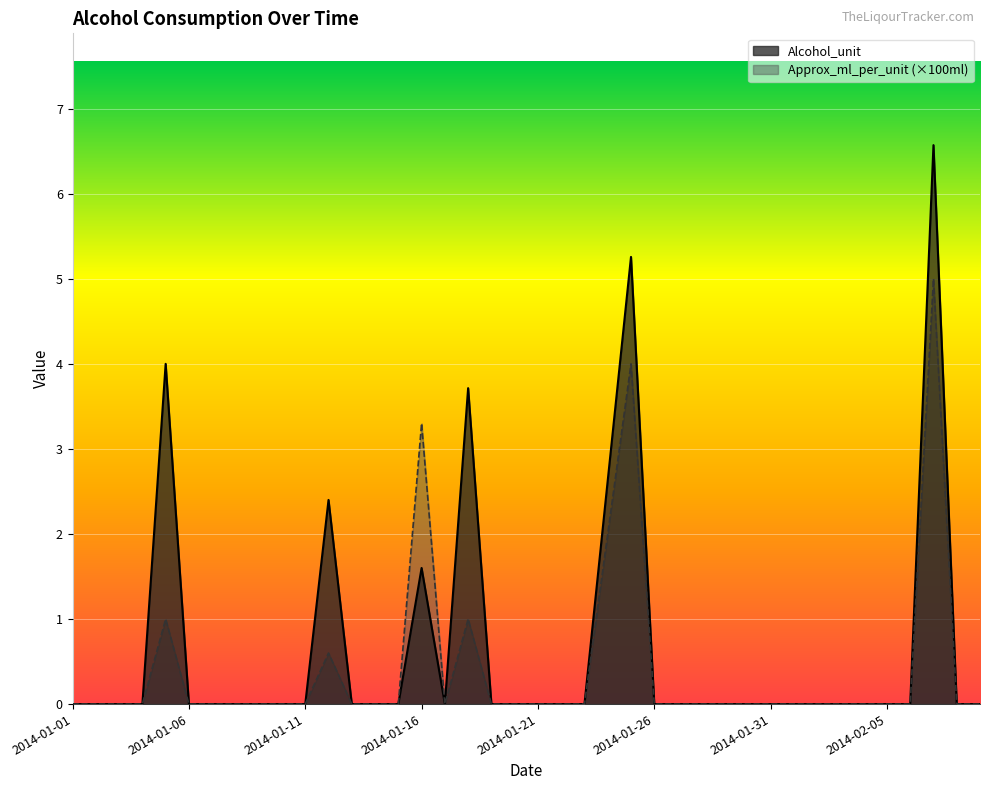

List the labels in order of Alcohol_unit value, smallest first.

2014-01-01, 2014-01-02, 2014-01-03, 2014-01-04, 2014-01-06, 2014-01-07, 2014-01-08, 2014-01-09, 2014-01-10, 2014-01-11, 2014-01-13, 2014-01-14, 2014-01-15, 2014-01-17, 2014-01-19, 2014-01-20, 2014-01-21, 2014-01-22, 2014-01-23, 2014-01-26, 2014-01-27, 2014-01-28, 2014-01-29, 2014-01-30, 2014-01-31, 2014-02-01, 2014-02-02, 2014-02-03, 2014-02-04, 2014-02-05, 2014-02-06, 2014-02-08, 2014-02-09, 2014-01-16, 2014-01-12, 2014-01-24, 2014-01-18, 2014-01-05, 2014-01-25, 2014-02-07